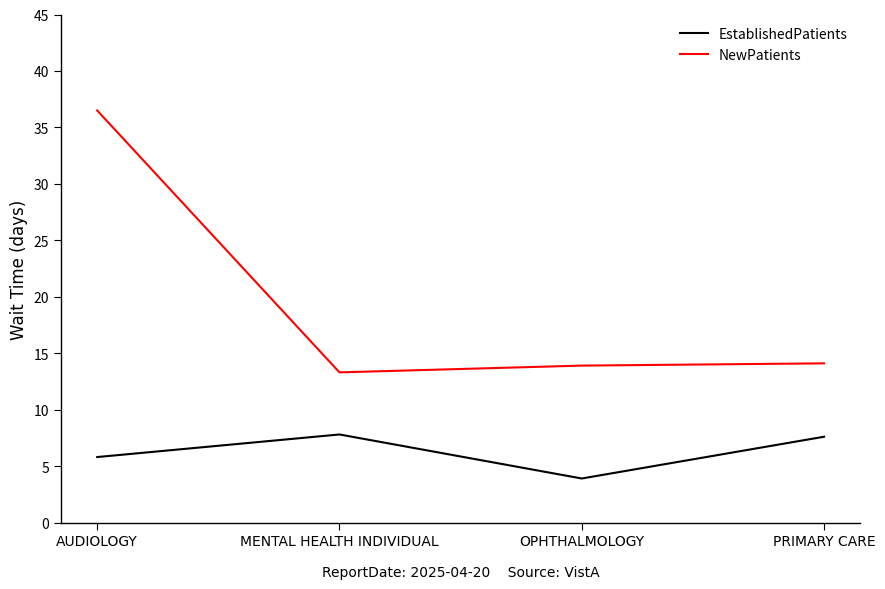

How many values in the EstablishedPatients series are below 7?

2